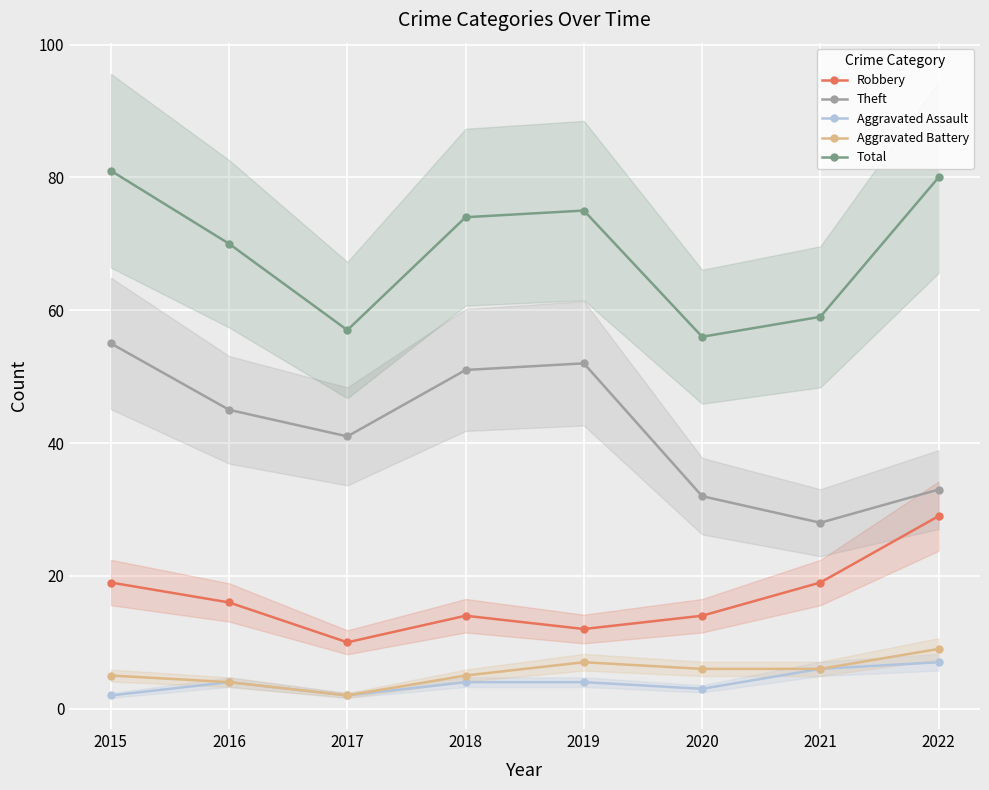

Reading left to right, transcribe all the data shown in this chart.

Robbery: 2015=19	2016=16	2017=10	2018=14	2019=12	2020=14	2021=19	2022=29
Theft: 2015=55	2016=45	2017=41	2018=51	2019=52	2020=32	2021=28	2022=33
Aggravated Assault: 2015=2	2016=4	2017=2	2018=4	2019=4	2020=3	2021=6	2022=7
Aggravated Battery: 2015=5	2016=4	2017=2	2018=5	2019=7	2020=6	2021=6	2022=9
Total: 2015=81	2016=70	2017=57	2018=74	2019=75	2020=56	2021=59	2022=80